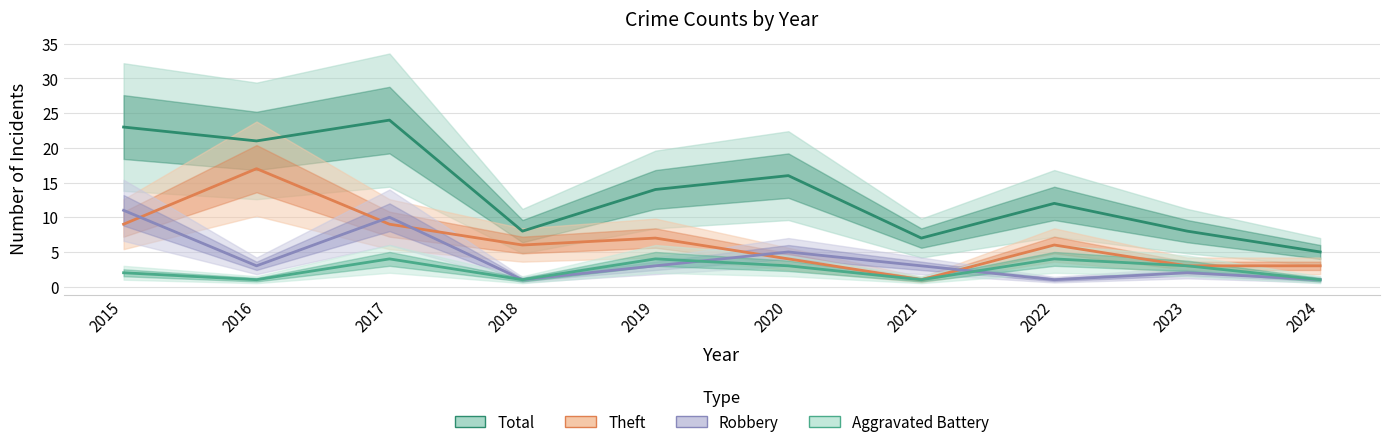

Between 2017 and 2018, which series saw the biggest shift?

Total